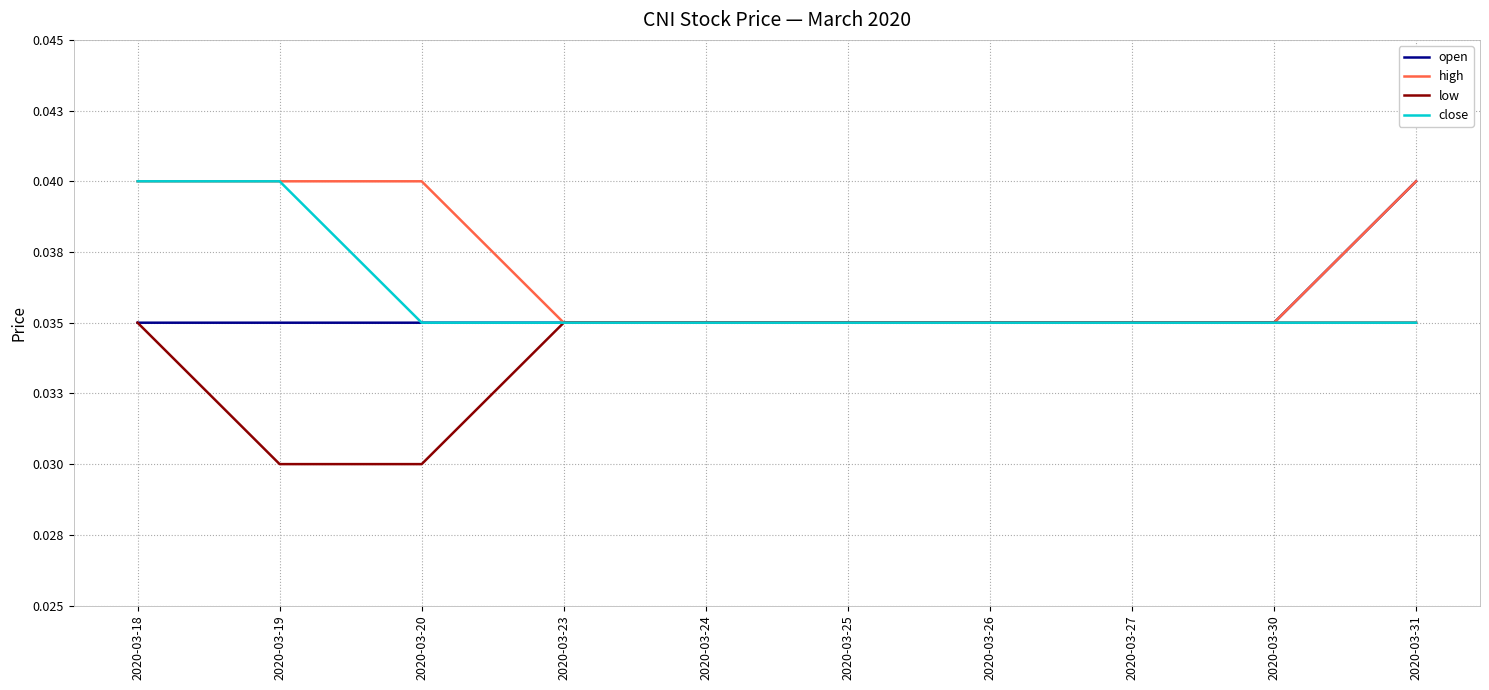

What are all the series names shown in the legend?

open, high, low, close